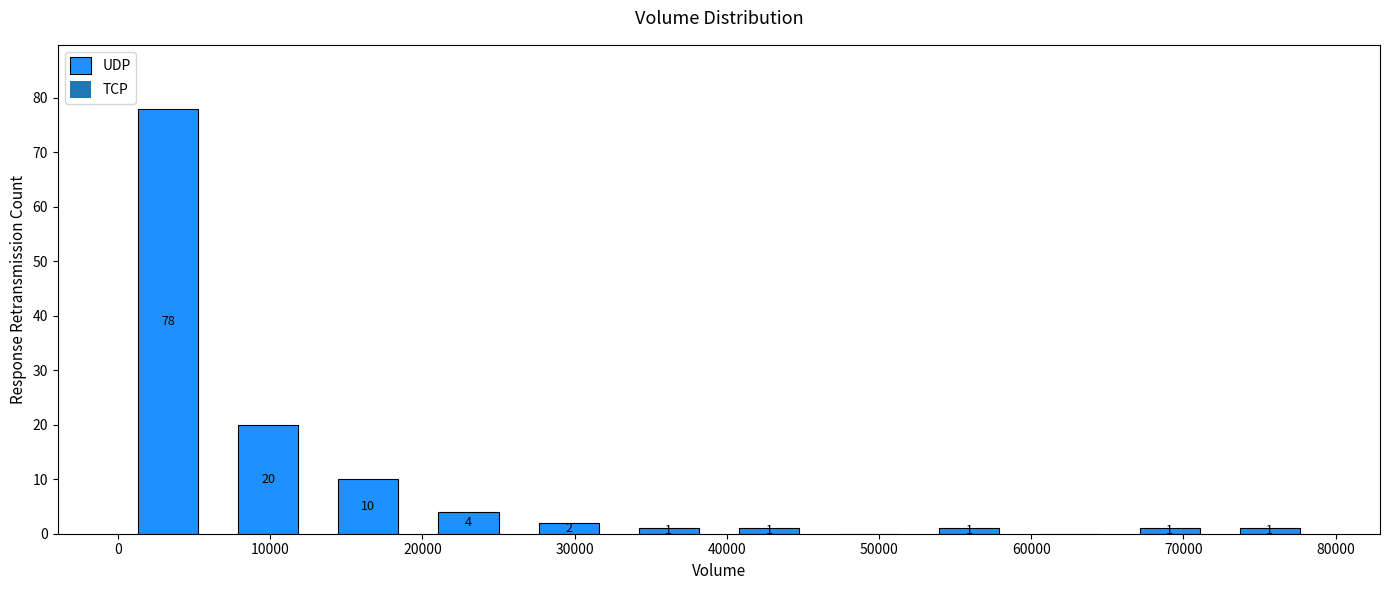

Which range on the x-axis has the tallest bar?

0 to 7000